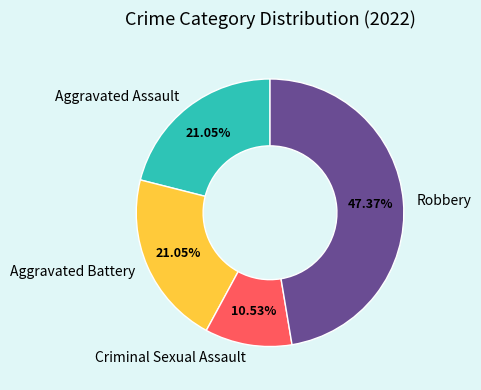

True or false: Aggravated Assault accounts for 31% of the total.

False